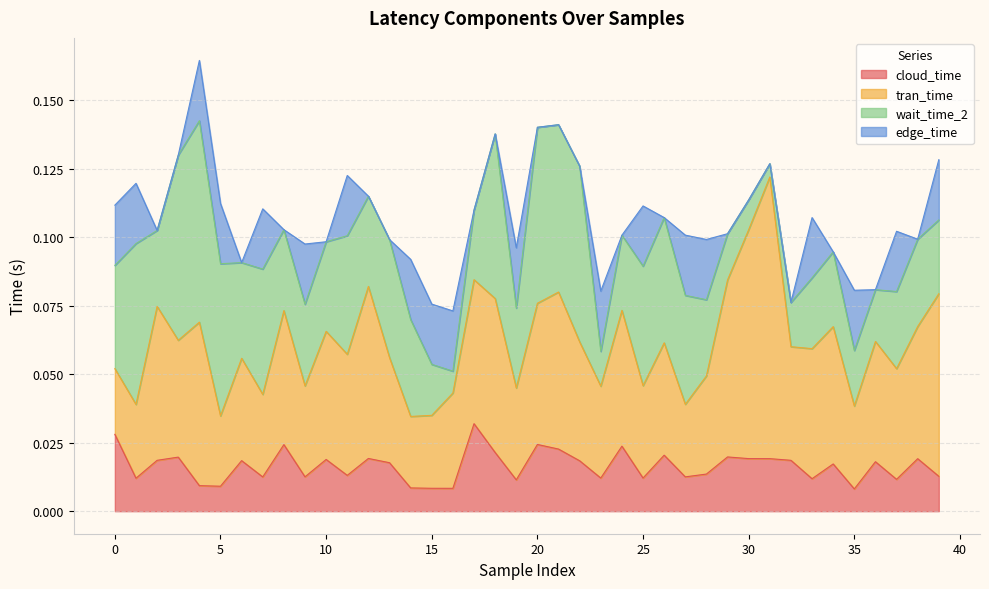

Between 30 and 26, which is larger?

26